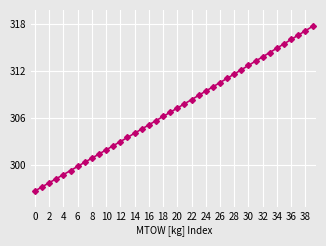

What is the value of the 33rd point from the left?

313.8